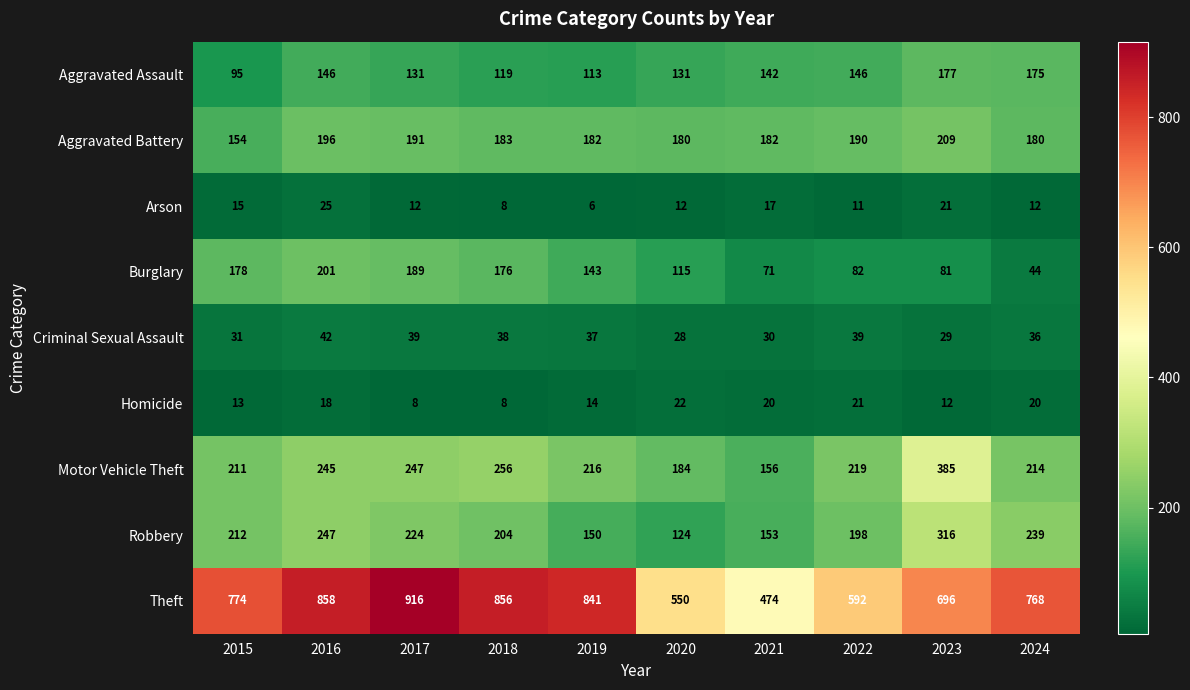

At how many categories does at least one series exceed 179?

10